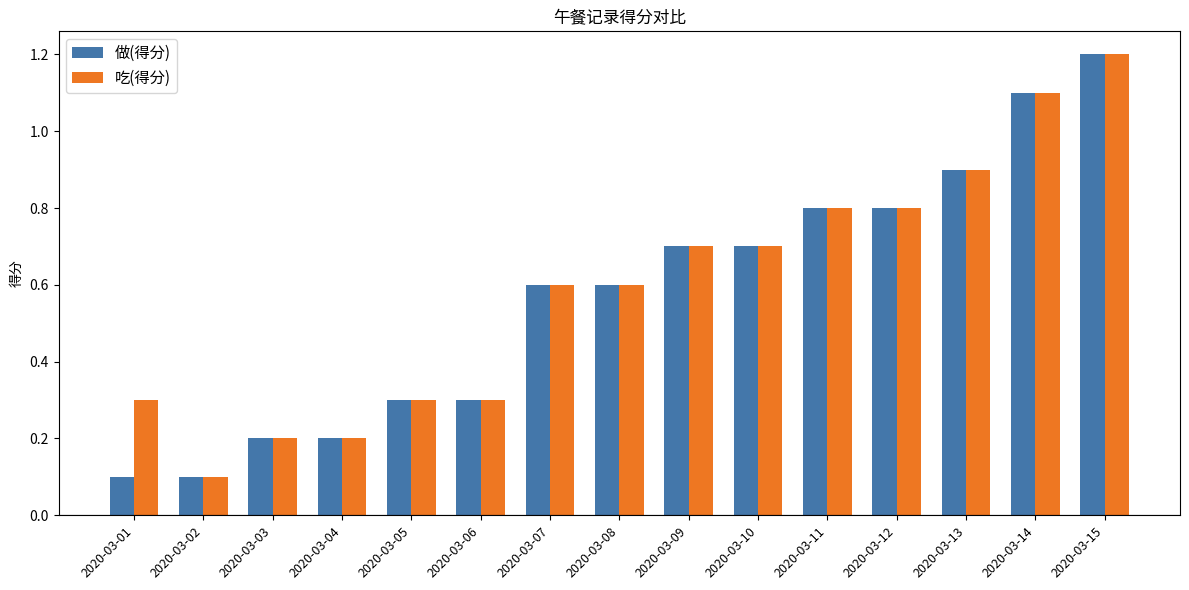

At which label is 吃(得分) closest to 0?

2020-03-02